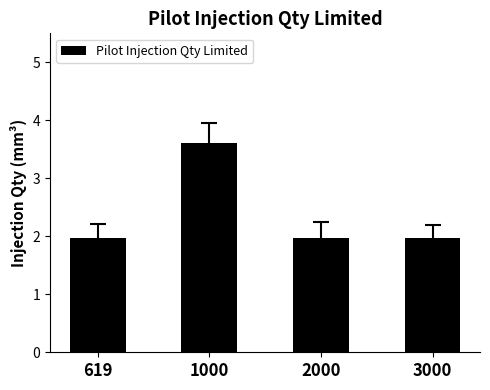

Is it true that the value at 619 is 1.0?

False